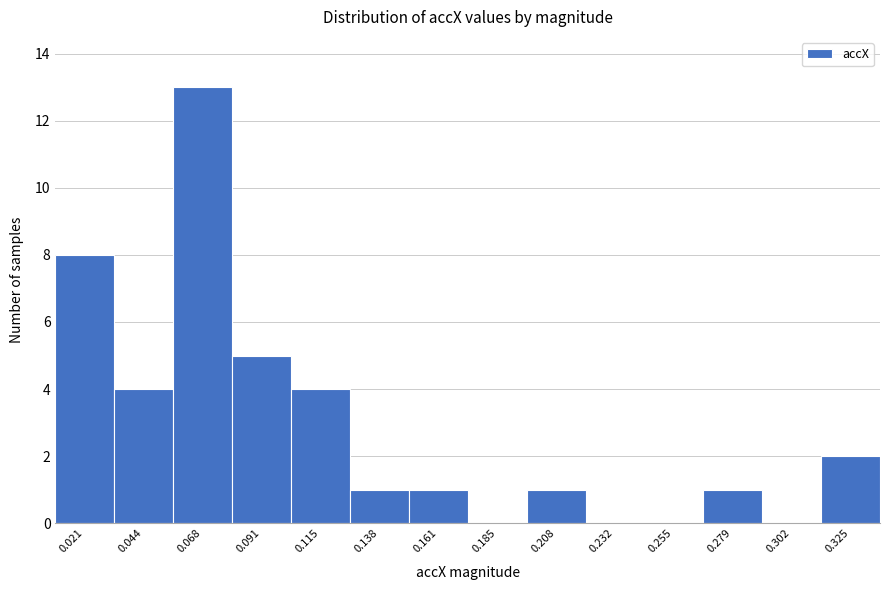

Reading left to right, extract all data points from this chart.

0.021=8	0.044=4	0.068=13	0.091=5	0.115=4	0.138=1	0.161=1	0.185=0	0.208=1	0.232=0	0.255=0	0.279=1	0.302=0	0.325=2